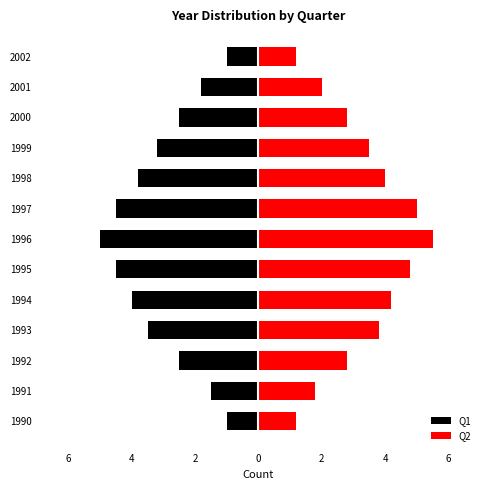

What is the difference between the highest and lowest values at 2?

5.3